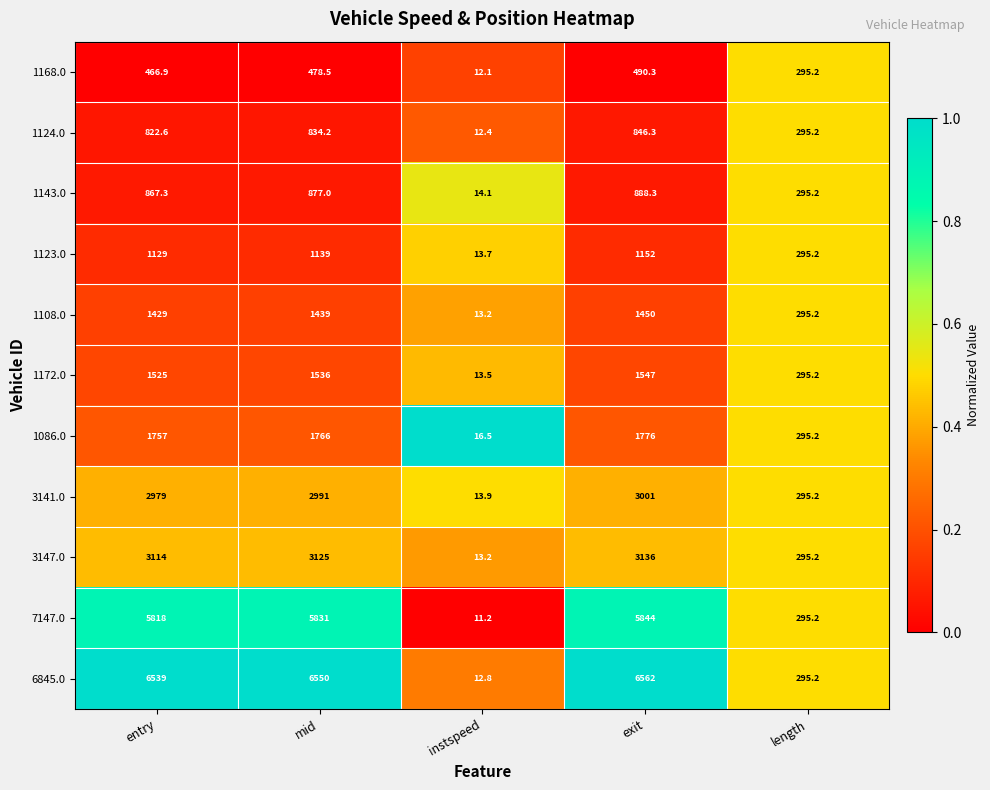

What value does the 1143.0 series have at entry?

867.3